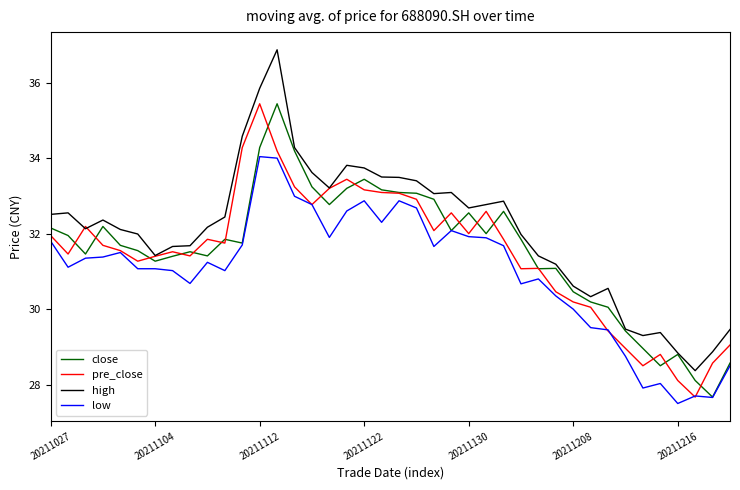

Which series has the largest total across all categories?

high